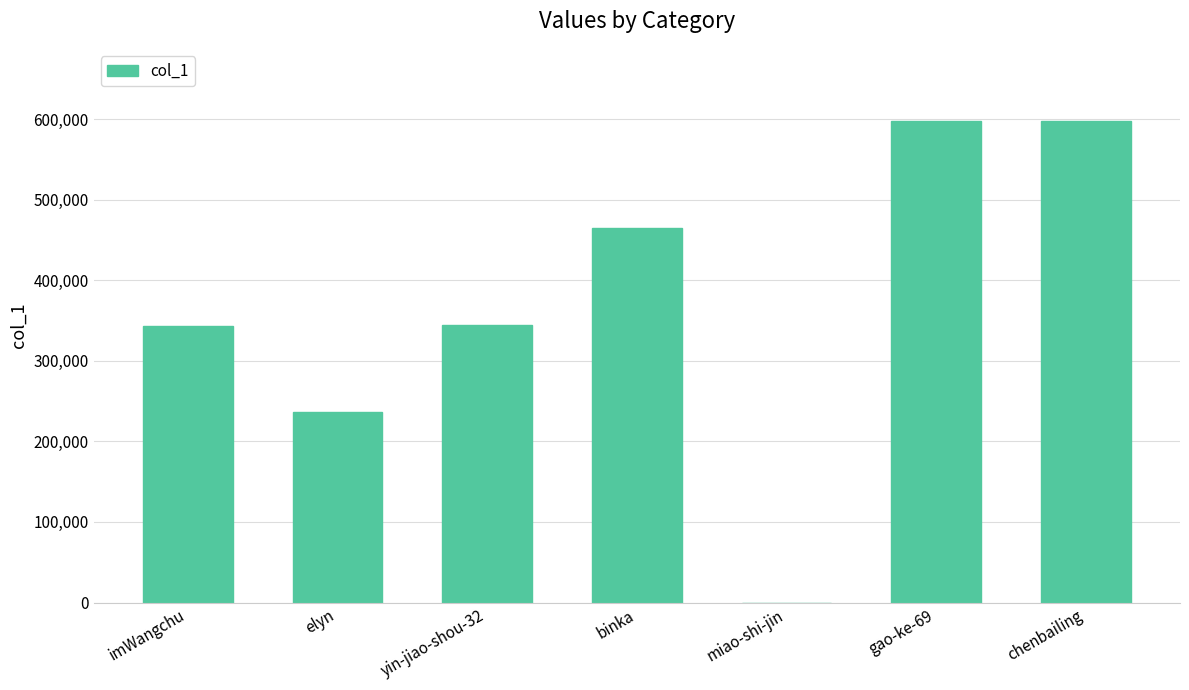

The value at imWangchu is 507409. True or false?

False